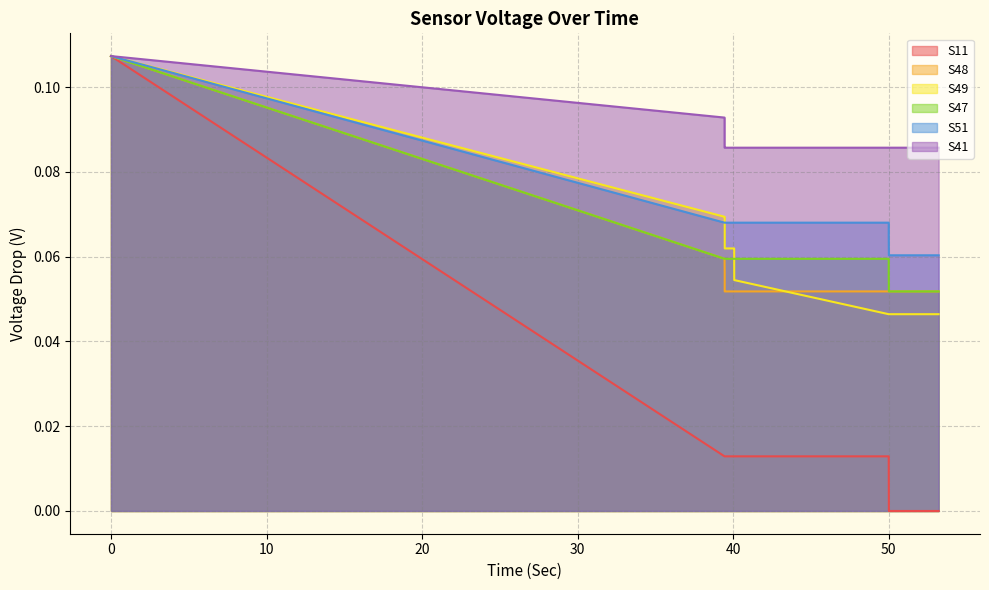

What are all the series names shown in the legend?

S11, S48, S49, S47, S51, S41